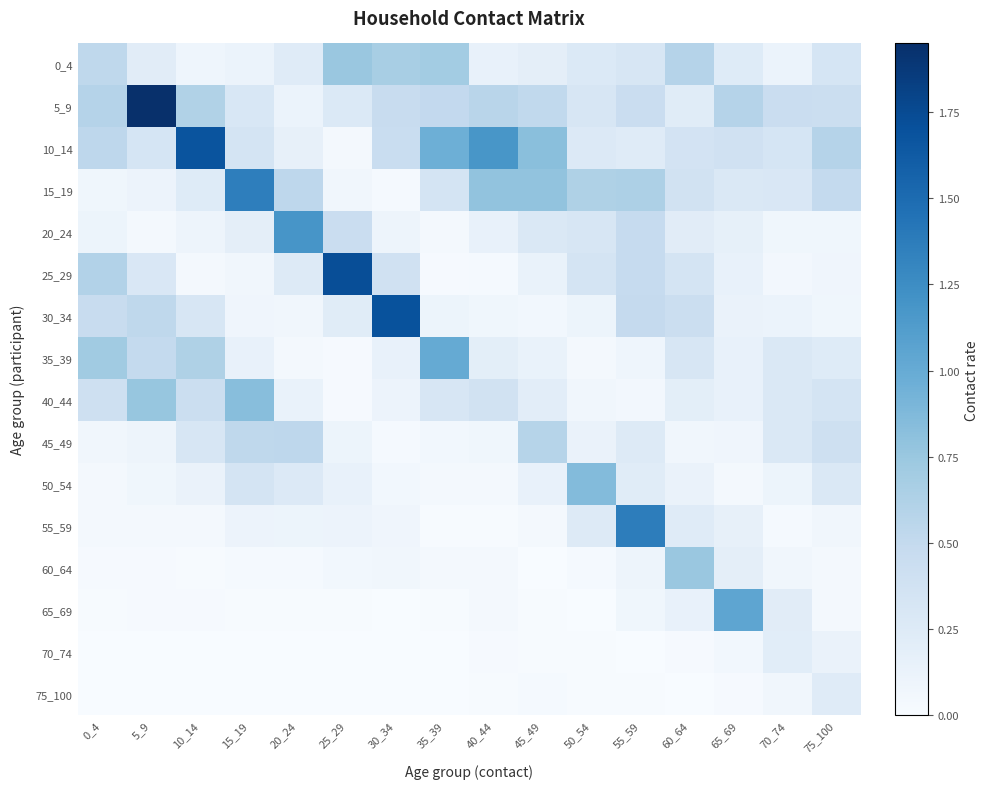

At how many categories does at least one series exceed 1?

10